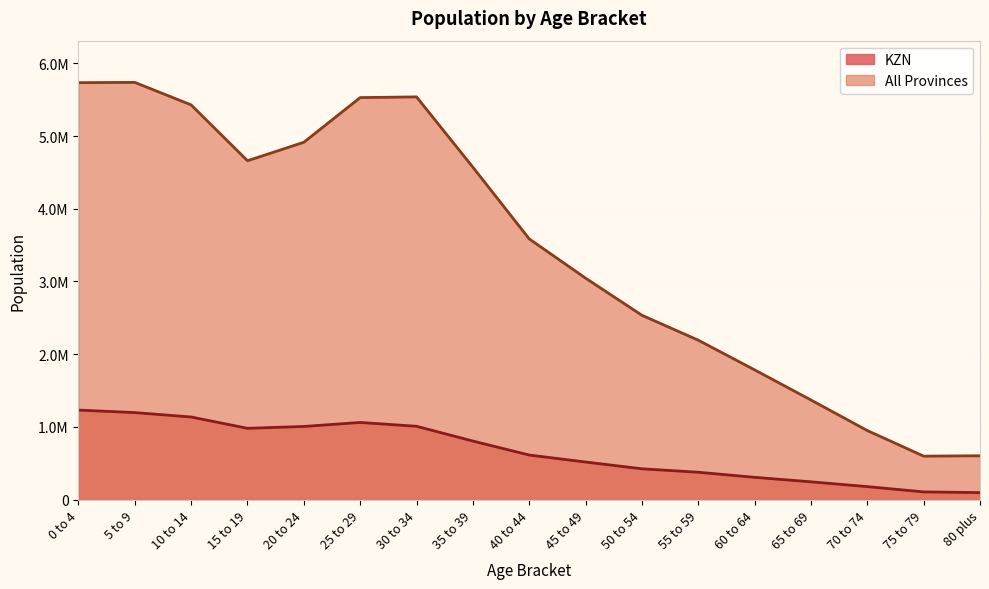

What are all the series names shown in the legend?

KZN, All Provinces